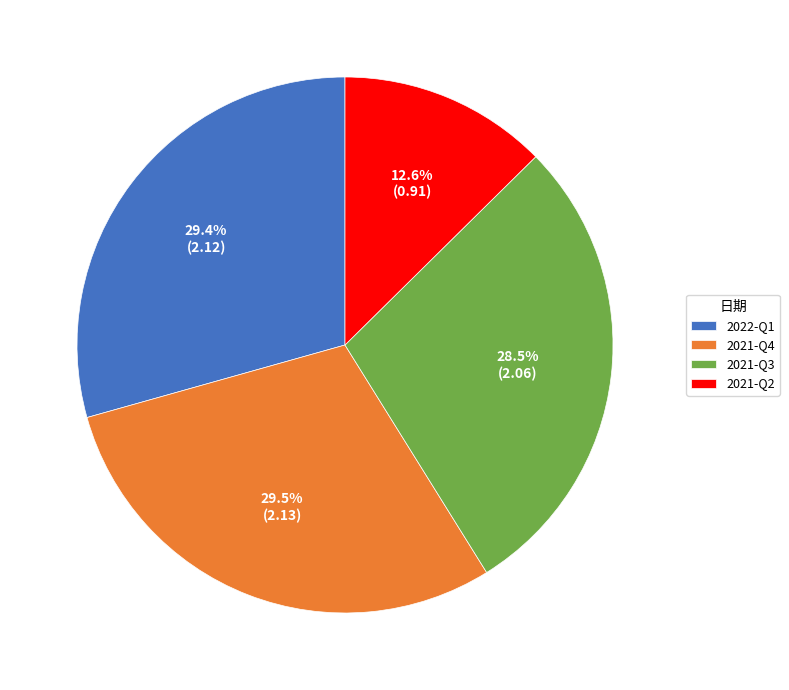

Does 2021-Q4 account for over 50% of the chart?

No